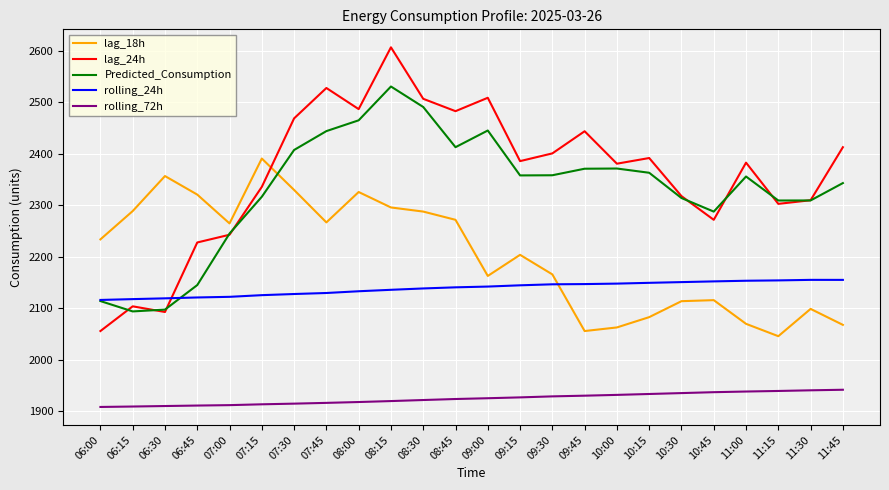

In lag_24h, how many points are lower than both neighbors (excluding endpoints)?

7